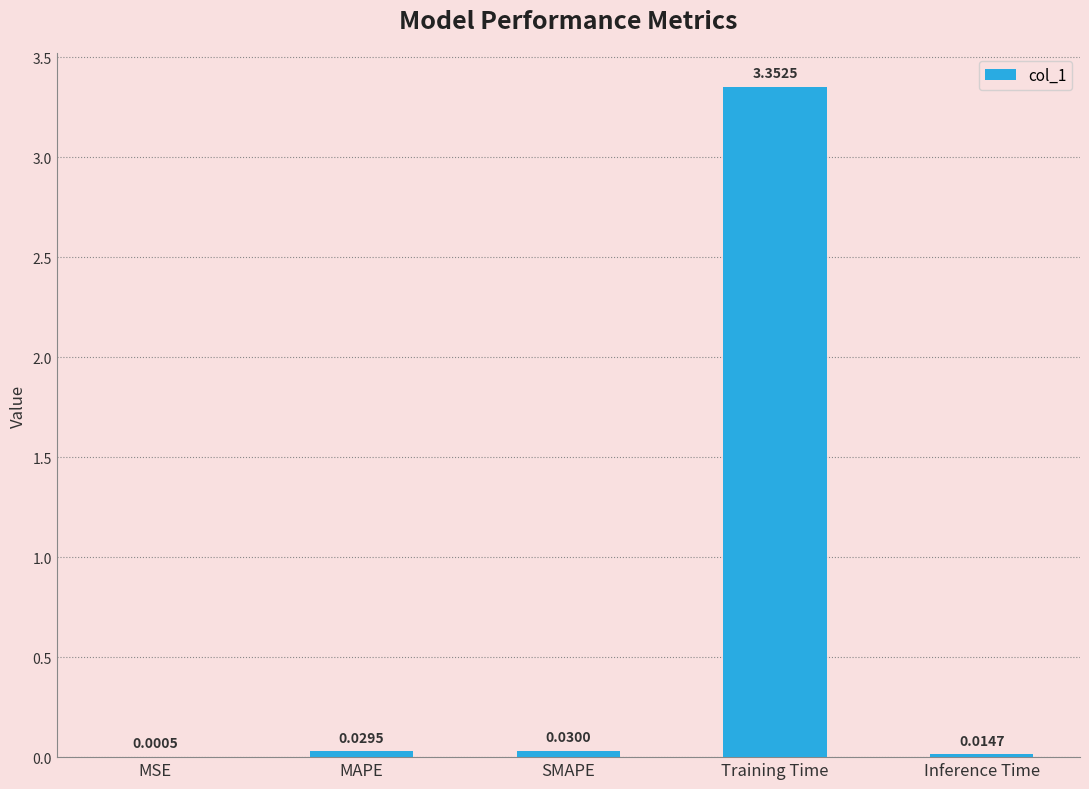

Which label corresponds to the largest value in the chart?

Training Time